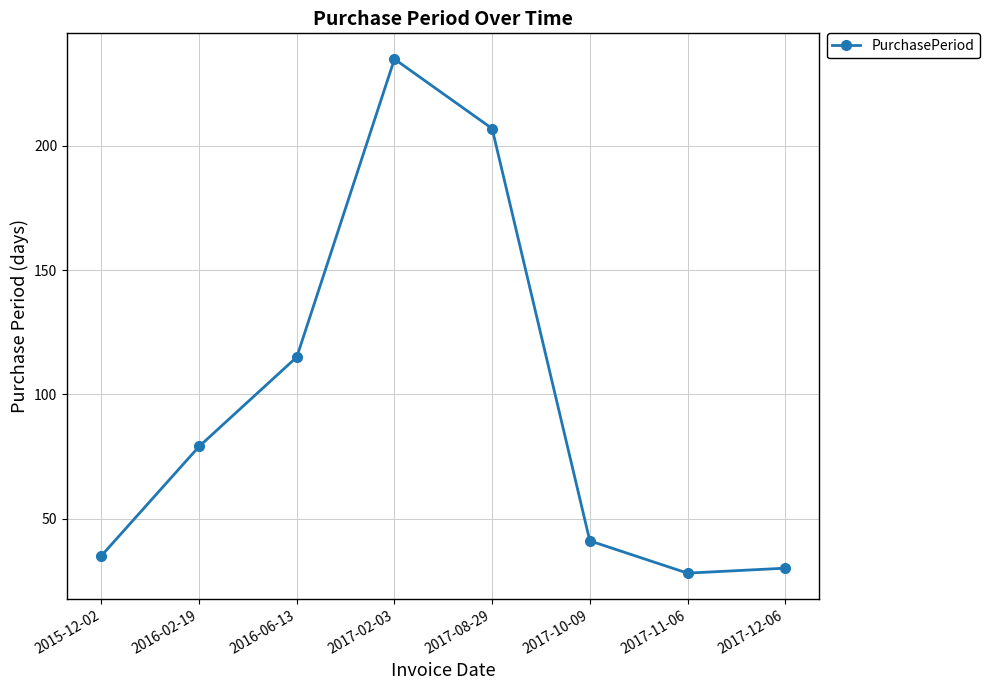

True or false: the data has more than 2 interior local peaks.

False